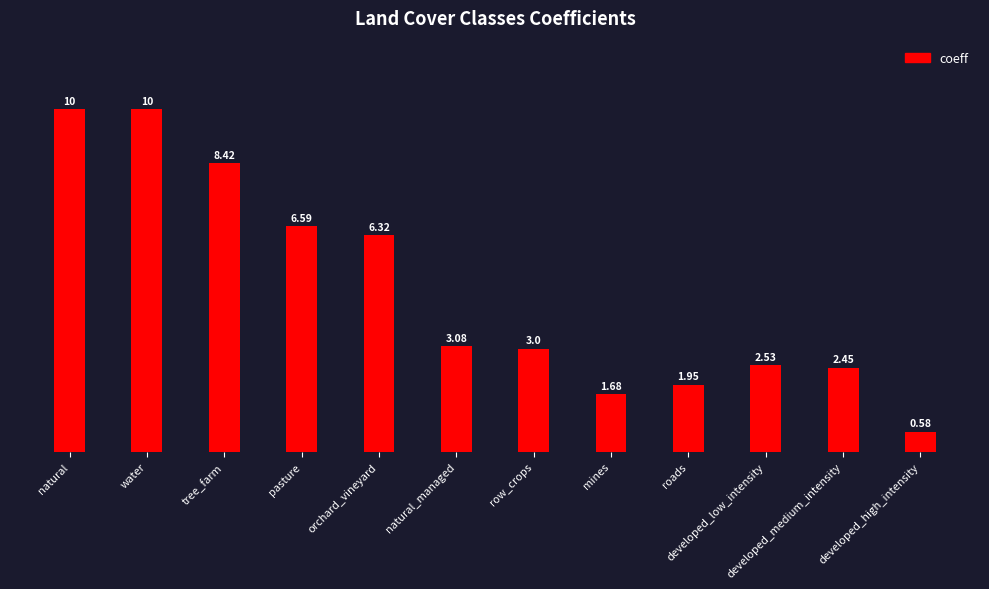

What is the change in value from row_crops to developed_high_intensity?

-2.4